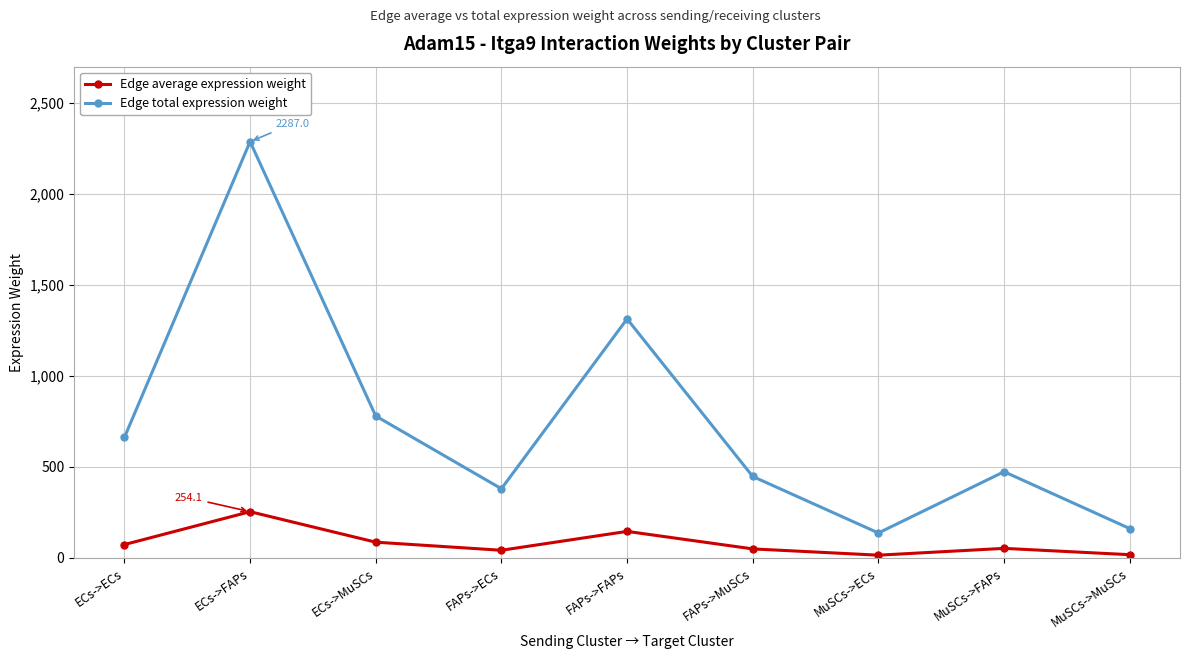

Is it true that Edge total expression weight equals 1313.0 at FAPs->FAPs?

True